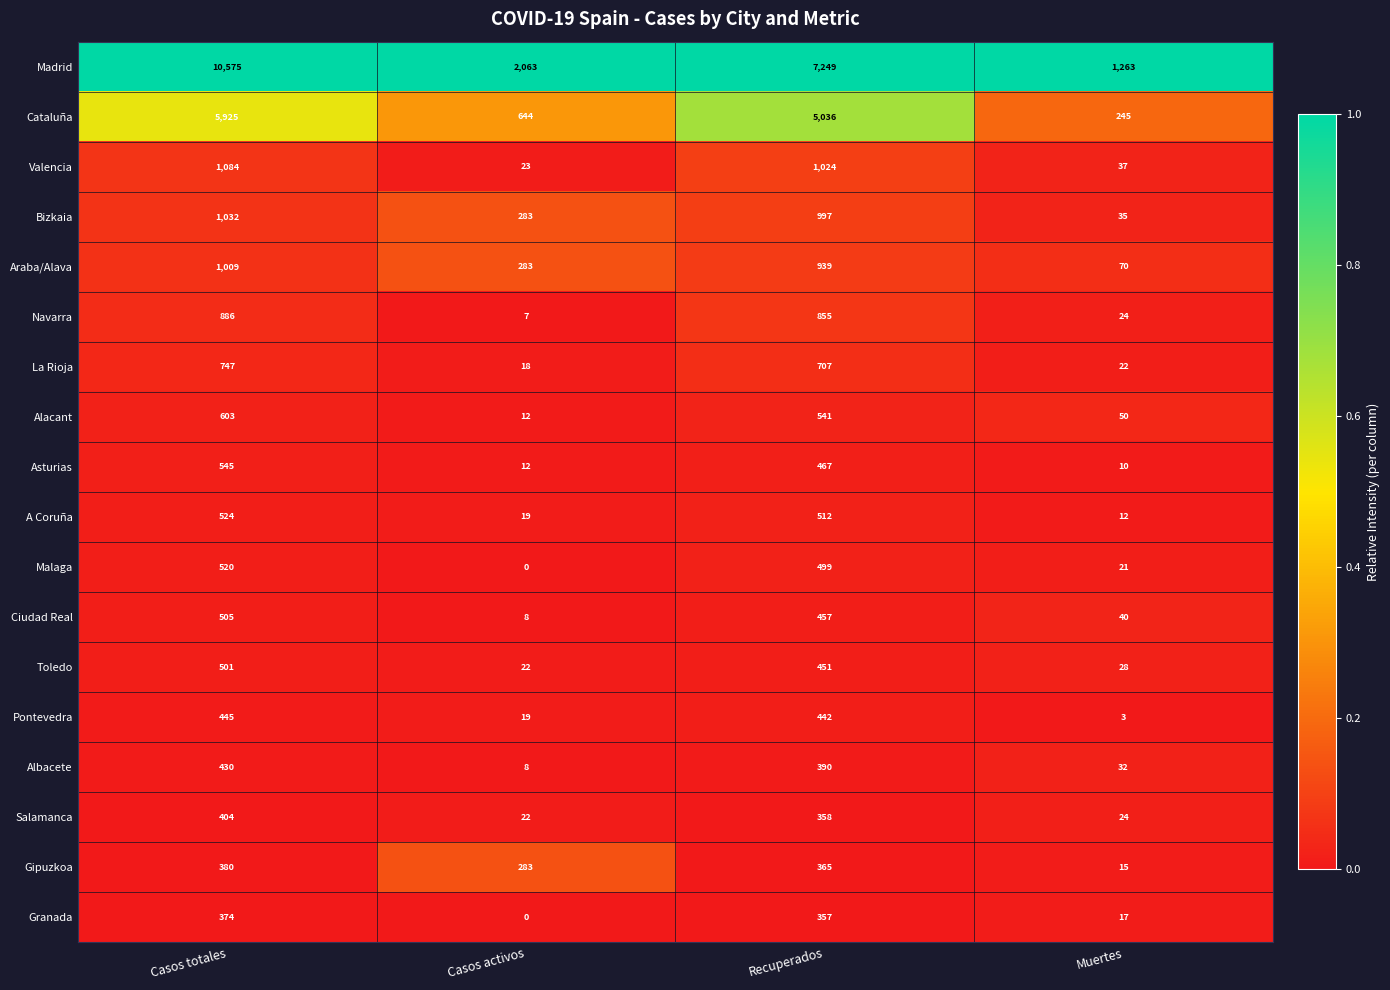

What is the difference between the highest and lowest values at Muertes?

1260